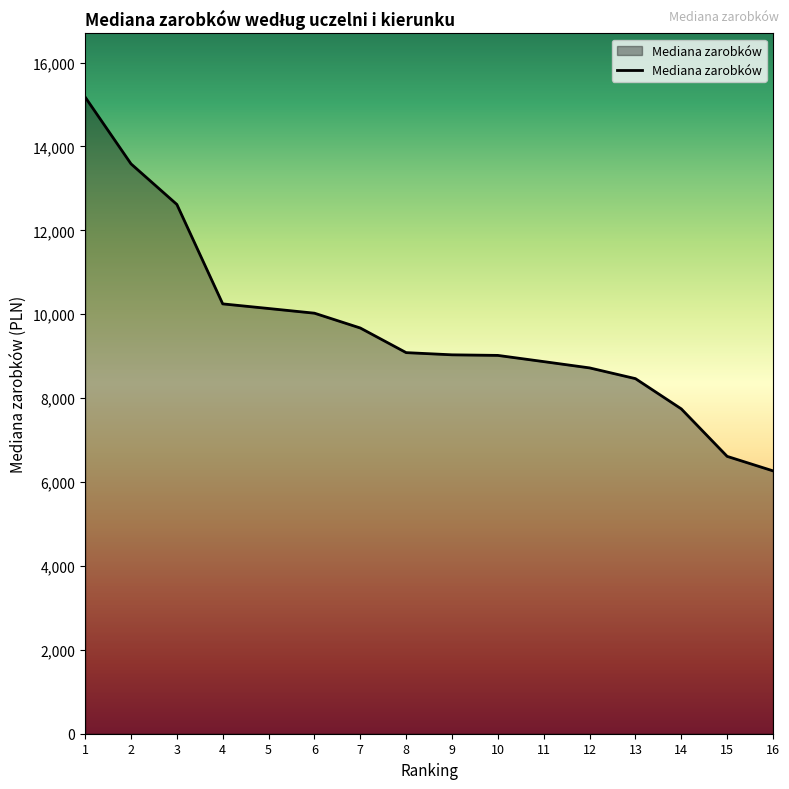

What is the smallest value displayed?

6266.8